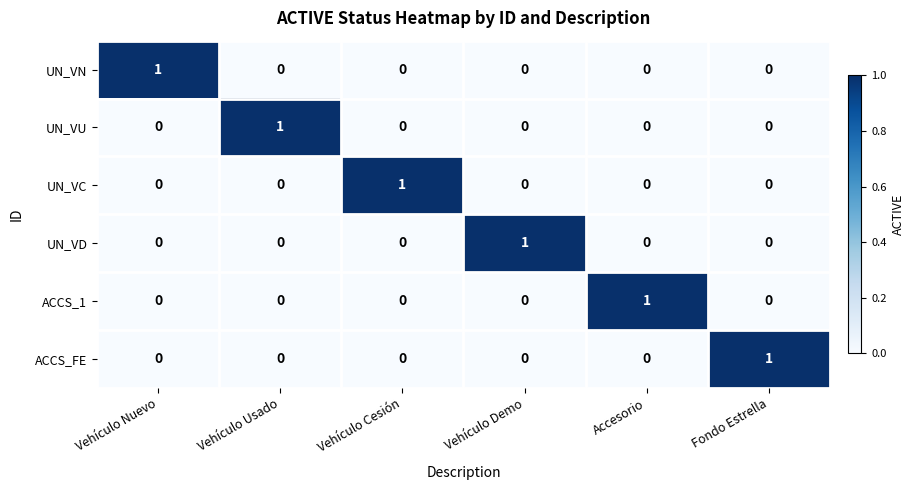

True or false: ACCS_1 has a value of 0 at Fondo Estrella.

True